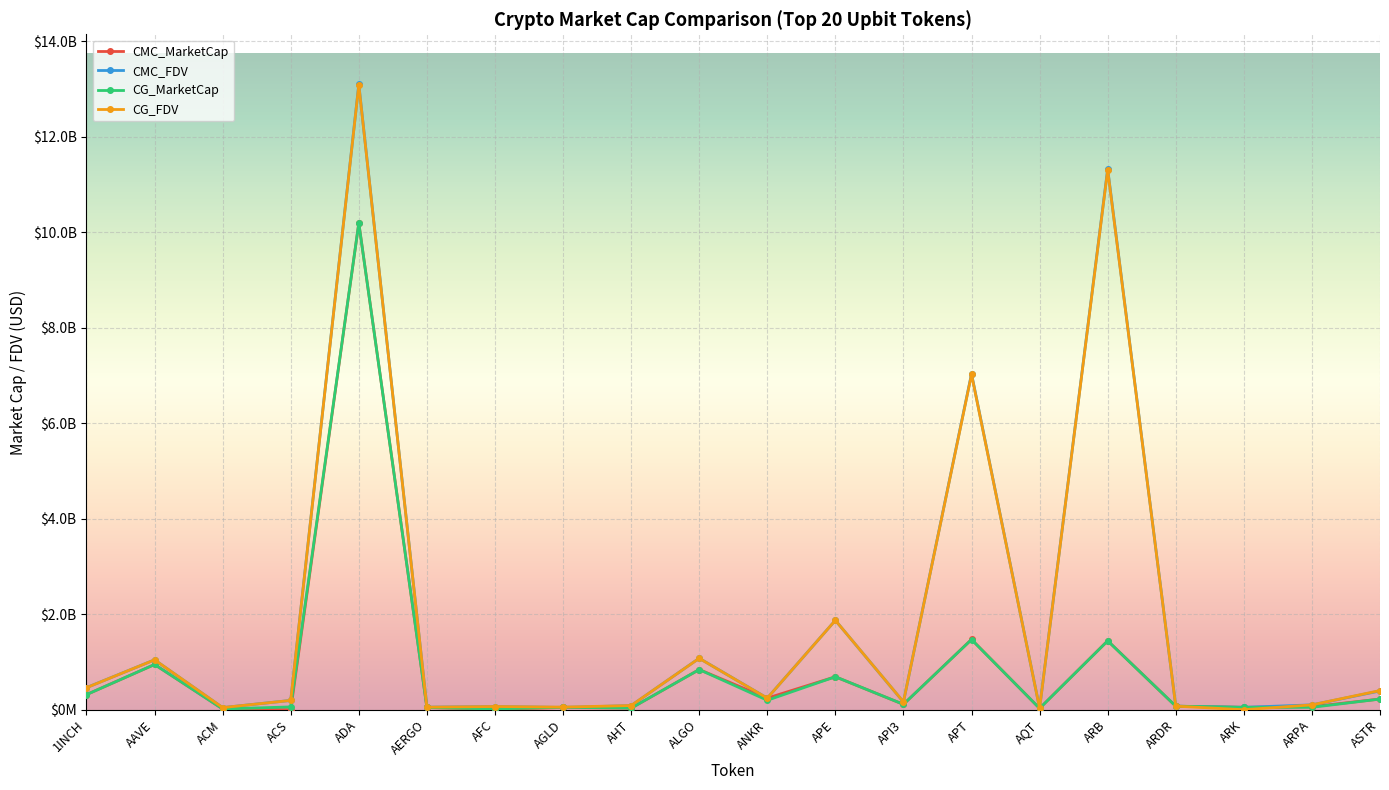

What are all the series names shown in the legend?

CMC_MarketCap, CMC_FDV, CG_MarketCap, CG_FDV